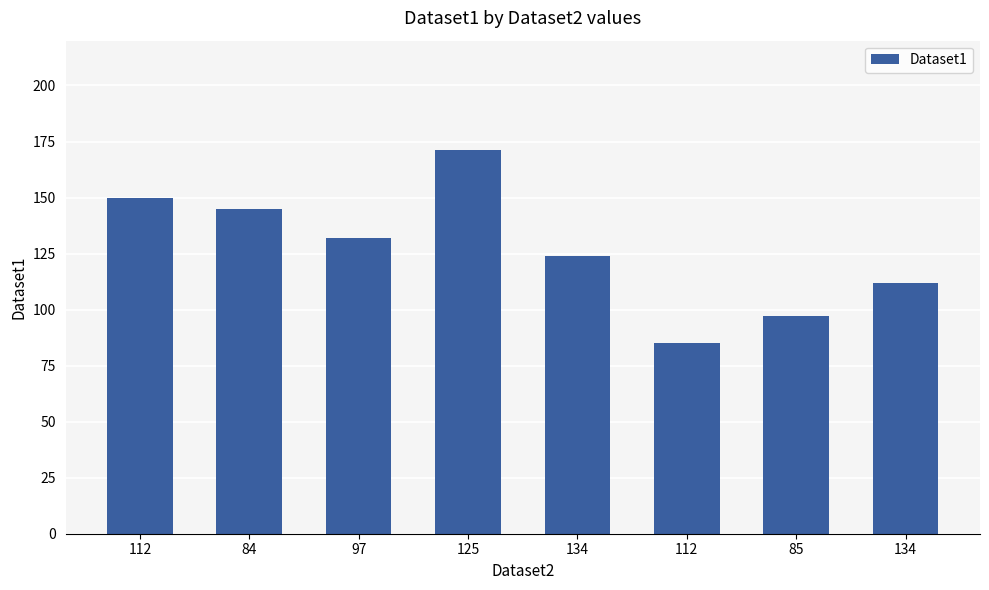

Between 134 and 125, which is larger?

125